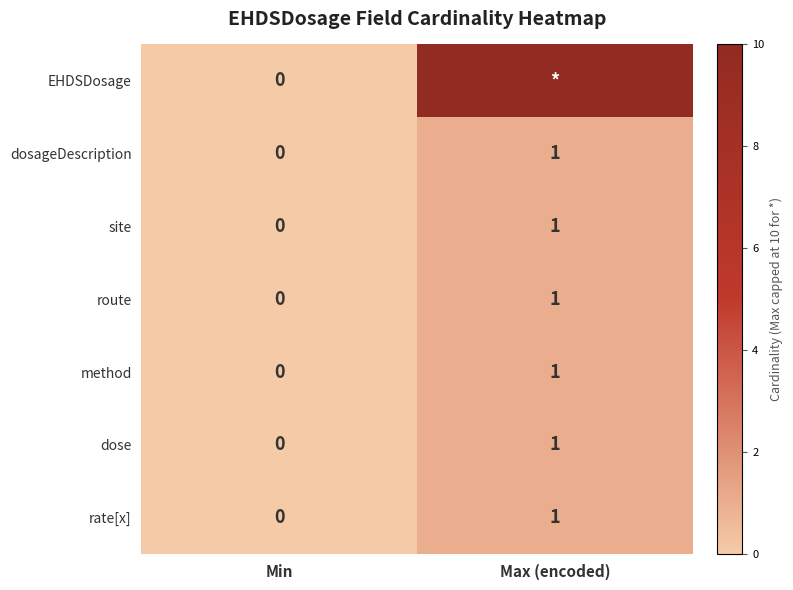

What is the spread (max minus min) of values at Max (encoded)?

9